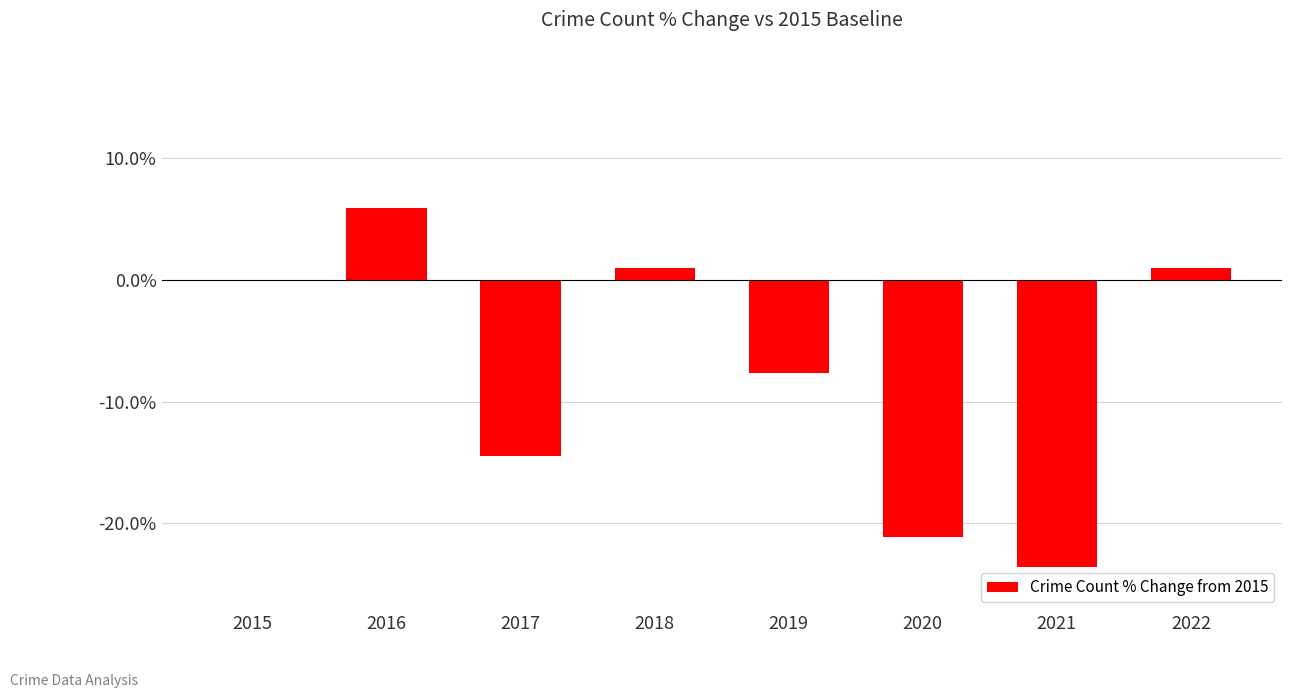

What is the sum of the values at 2020 and 2016?

-15.2